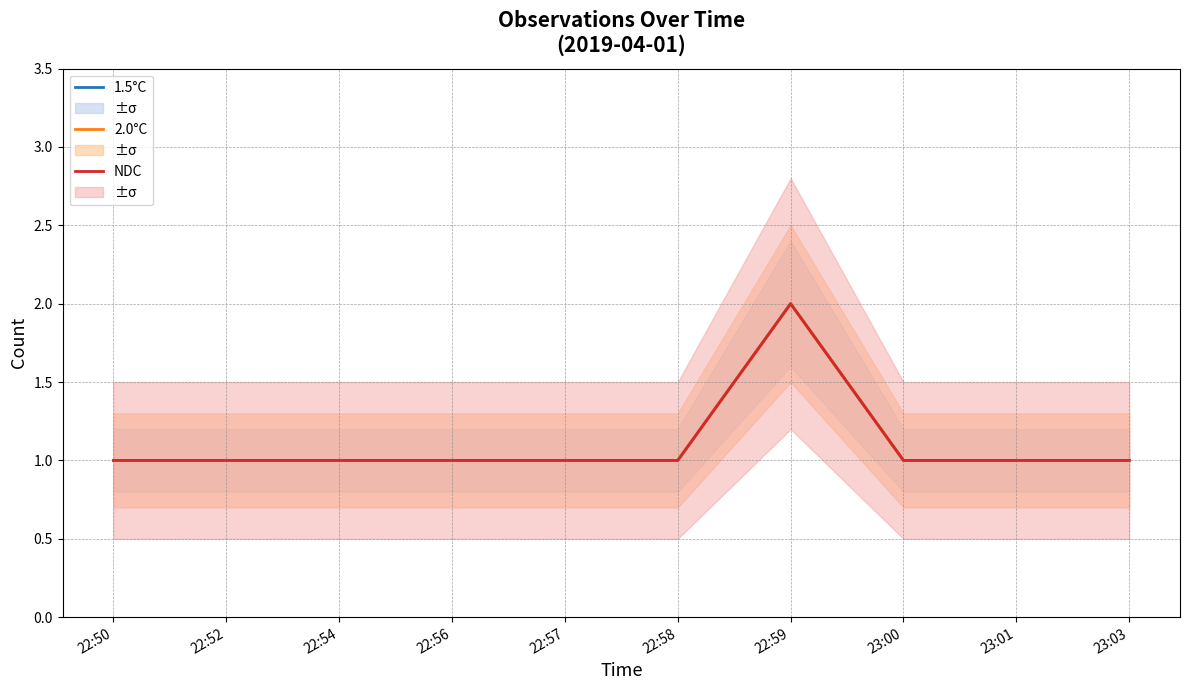

The NDC series shows 2 at 22:59. True or false?

True